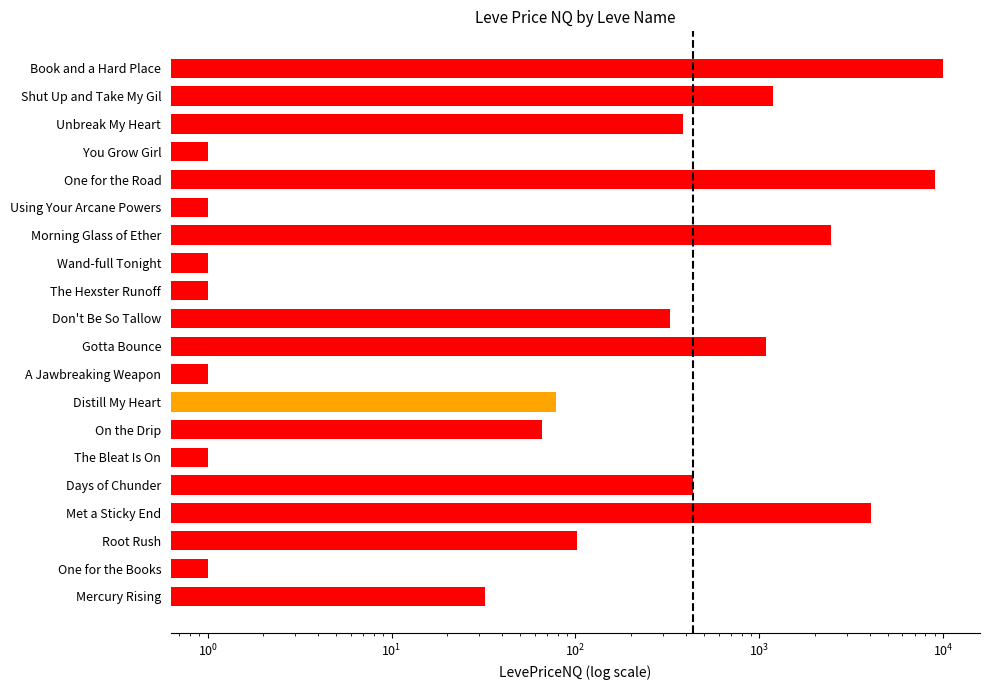

How many categories are shown in the chart?

20